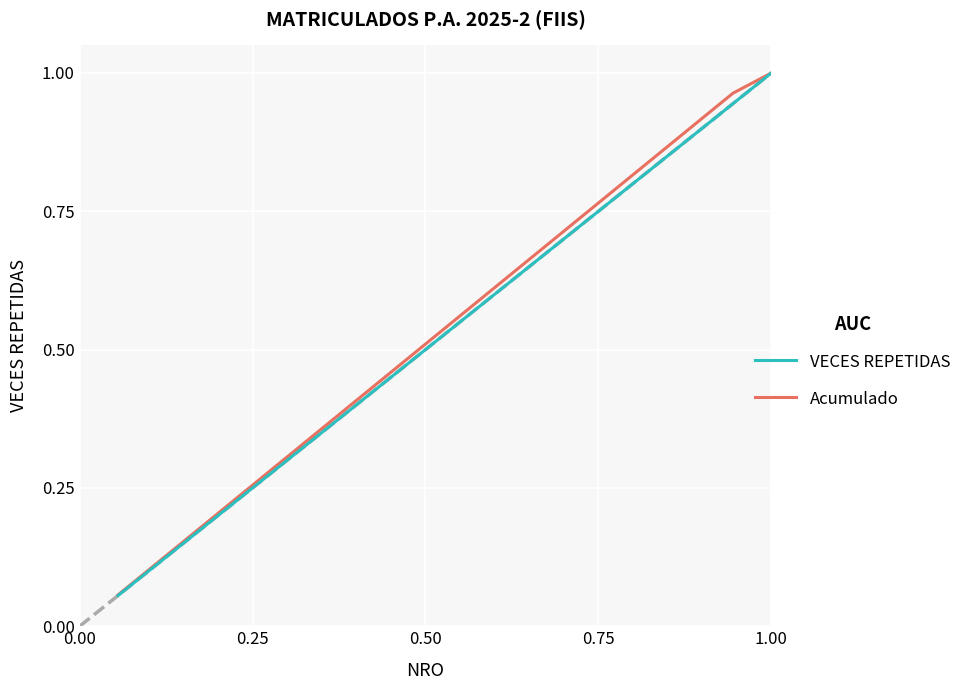

Does the chart display data point markers on the line(s)?

No